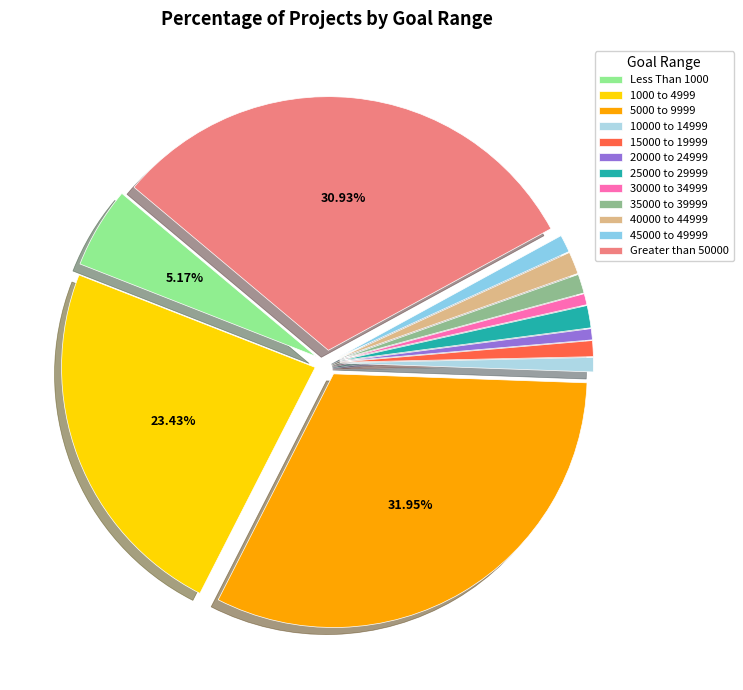

Rank the categories by value from highest to lowest.

5000 to 9999, Greater than 50000, 1000 to 4999, Less Than 1000, 25000 to 29999, 40000 to 44999, 35000 to 39999, 45000 to 49999, 15000 to 19999, 10000 to 14999, 20000 to 24999, 30000 to 34999